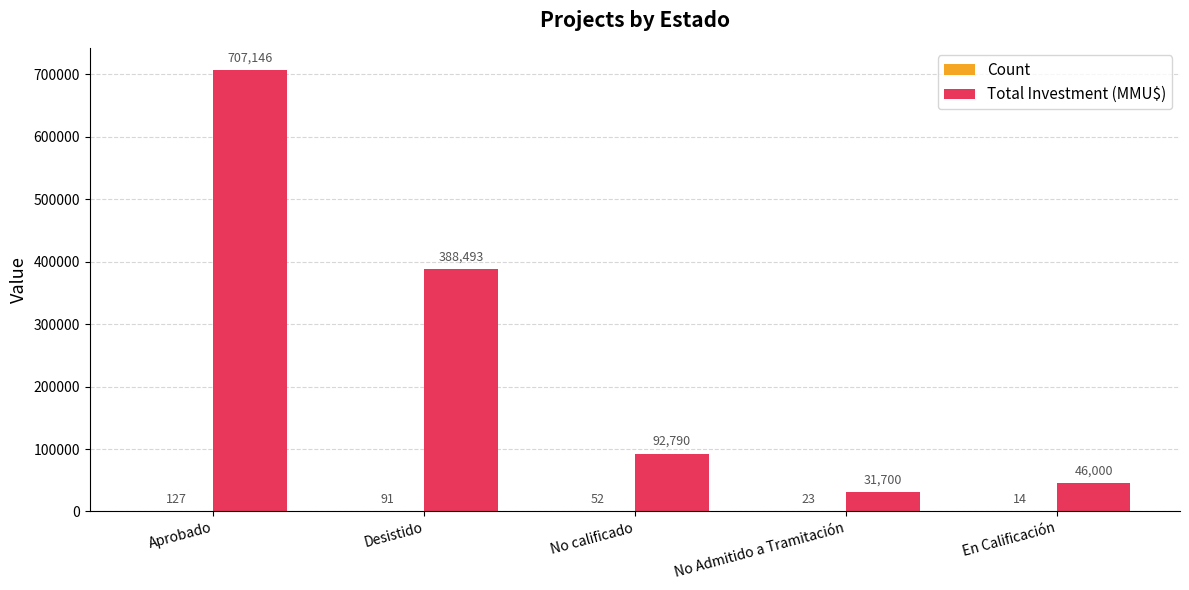

Which series changed the most between Aprobado and No Admitido a Tramitación?

Total Investment (MMU$)